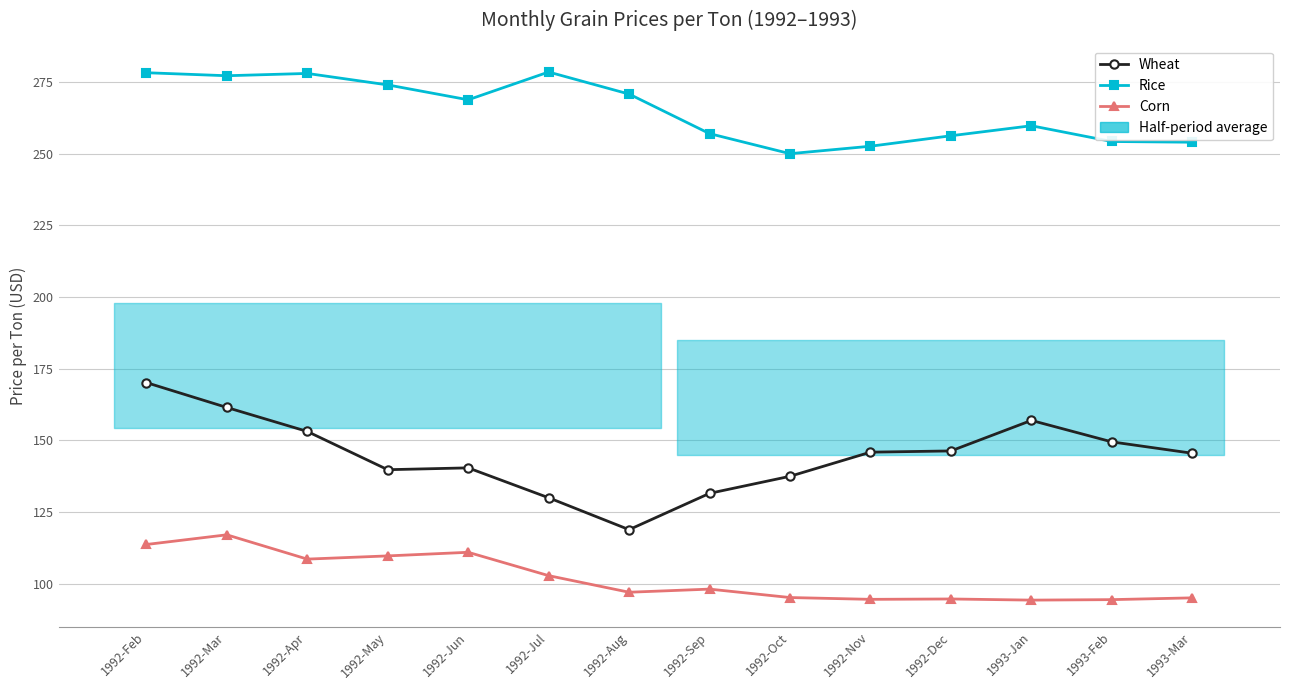

What is the difference between the highest and lowest values at 1992-Apr?

169.5